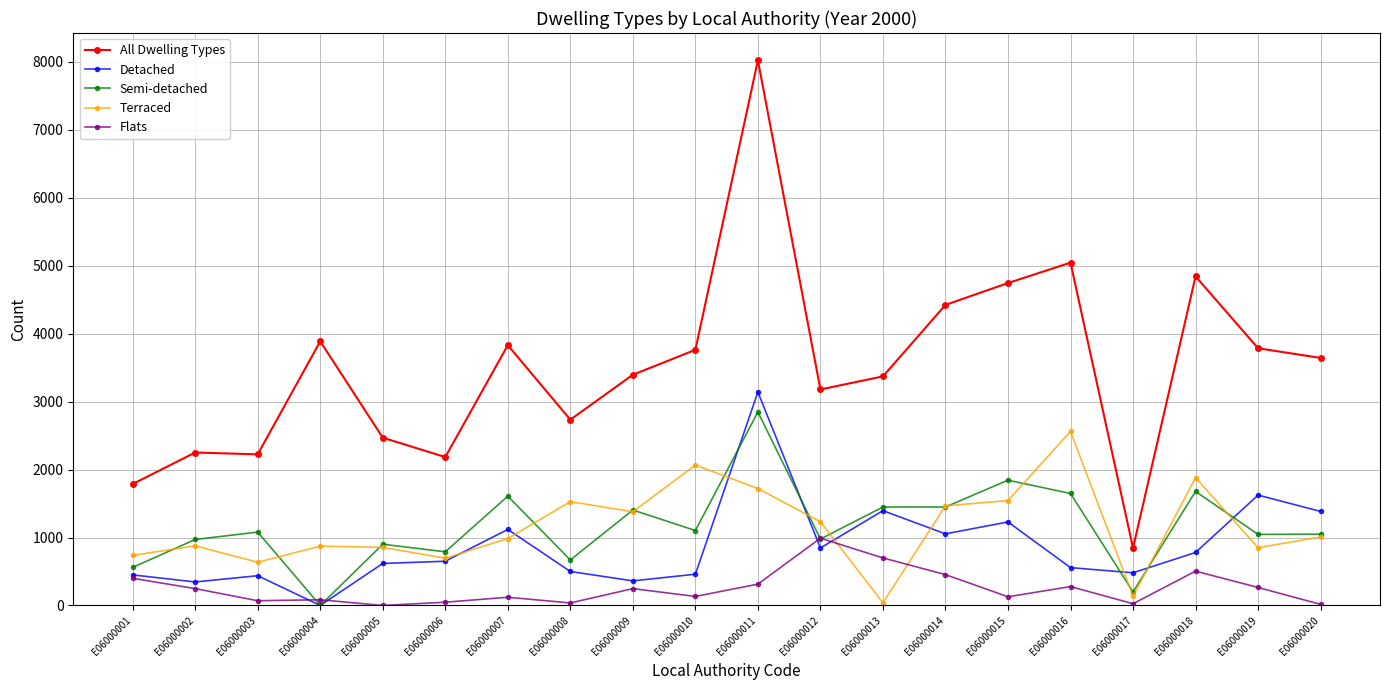

What is the difference between the Detached values at E06000003 and E06000001?

12